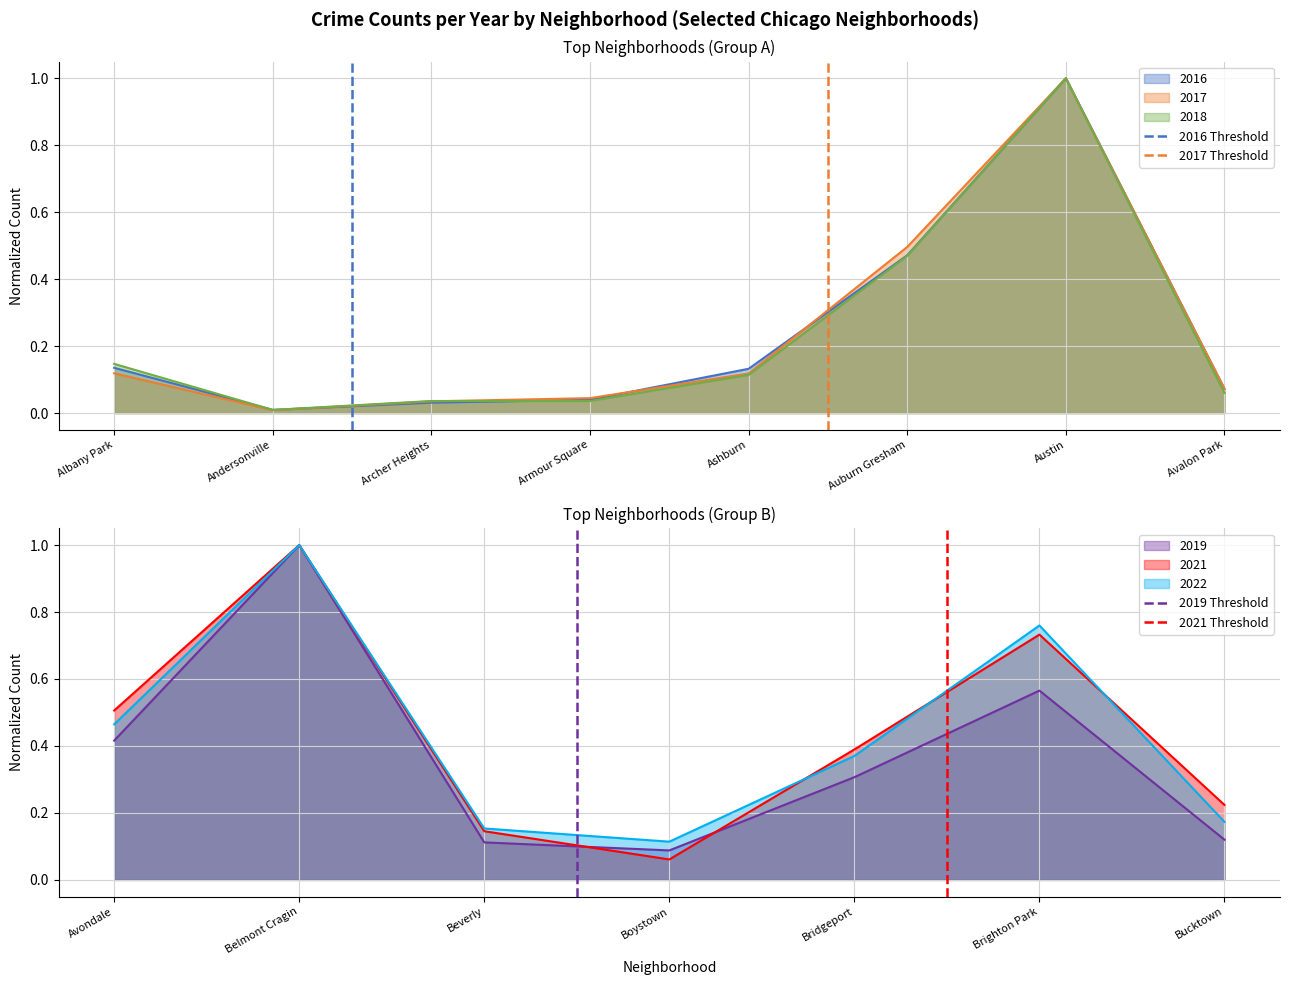

The 2016 series shows 0.1 at Armour Square. True or false?

False